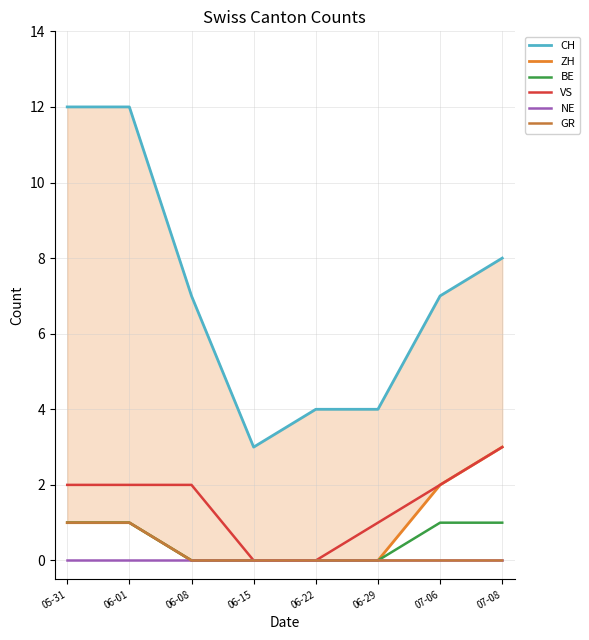

What is the difference between the second highest and second lowest values in the CH series?

8